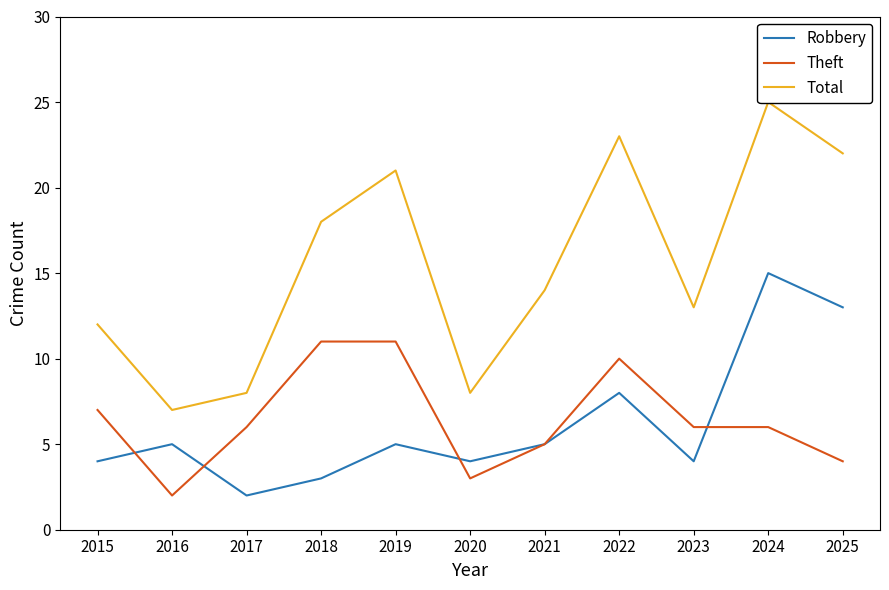

How many values in the Total series exceed 14?

5